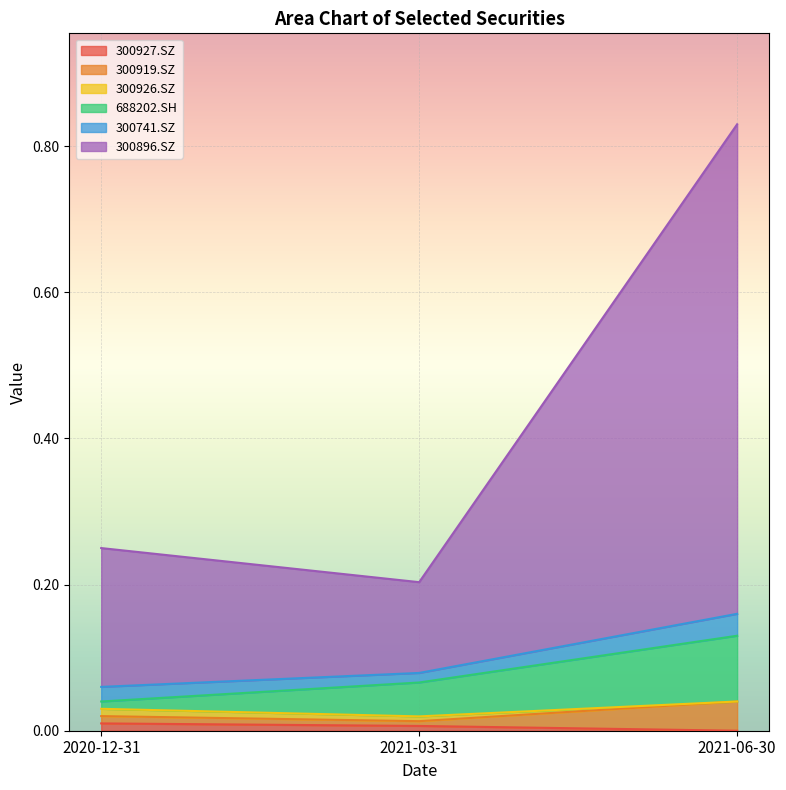

What is the difference between the highest and lowest values at 2021-06-30?

0.8